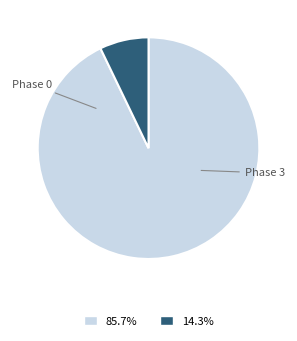

Does any single category account for the majority?

Yes